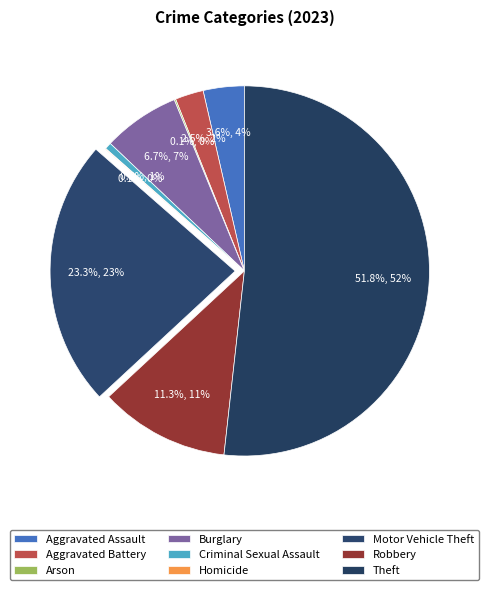

Rank the categories by value from lowest to highest.

Homicide, Arson, Criminal Sexual Assault, Aggravated Battery, Aggravated Assault, Burglary, Robbery, Motor Vehicle Theft, Theft